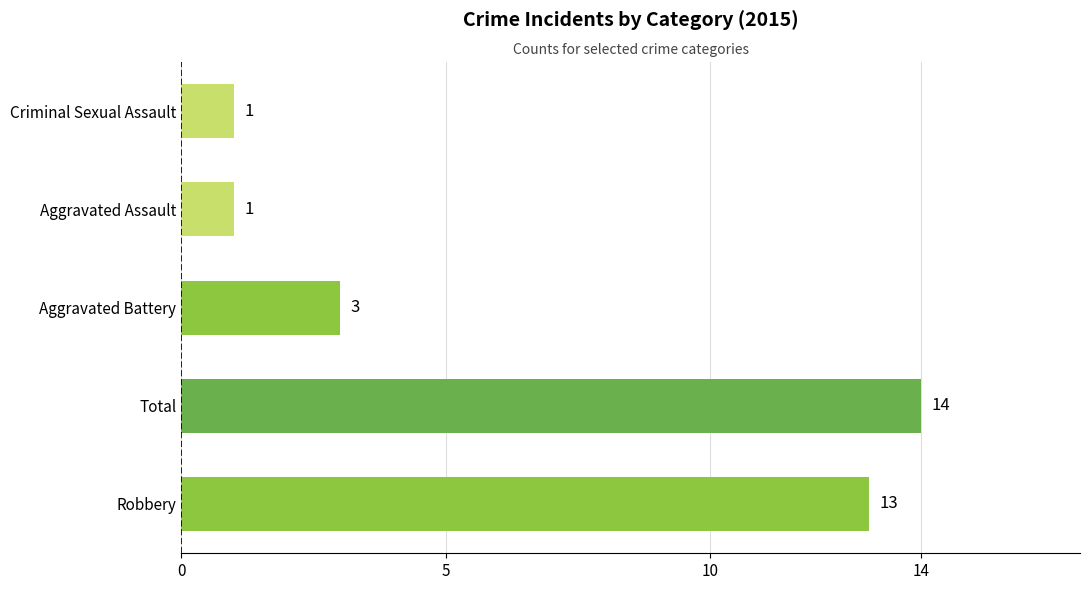

Count the number of categories in the chart.

5